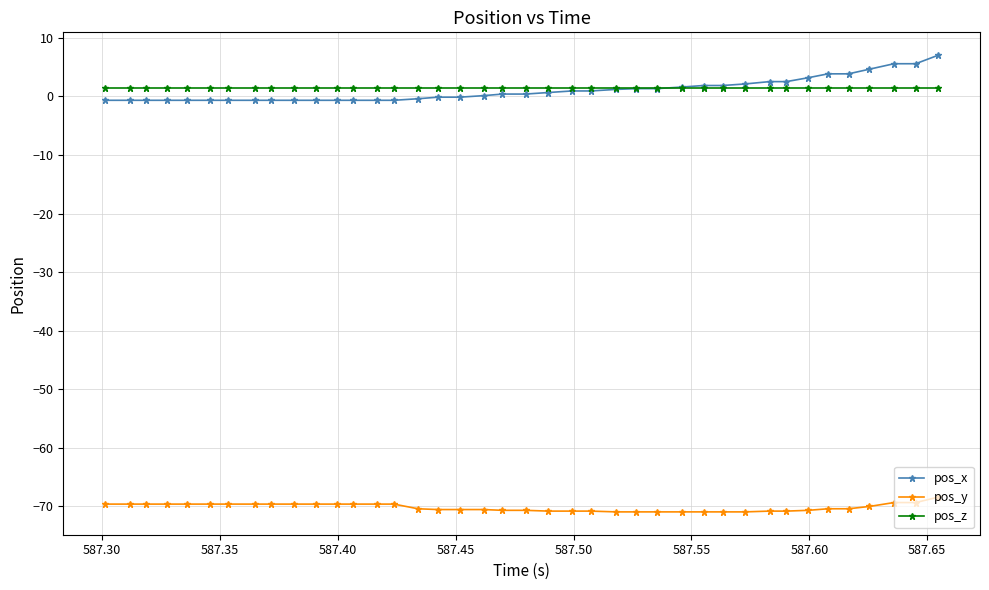

Rank the series by their maximum value, from highest to lowest.

pos_x, pos_z, pos_y